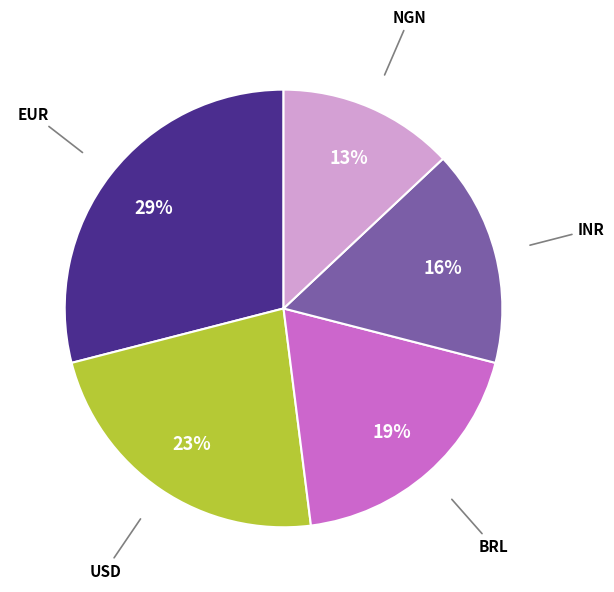

How many slices are in this pie chart?

5